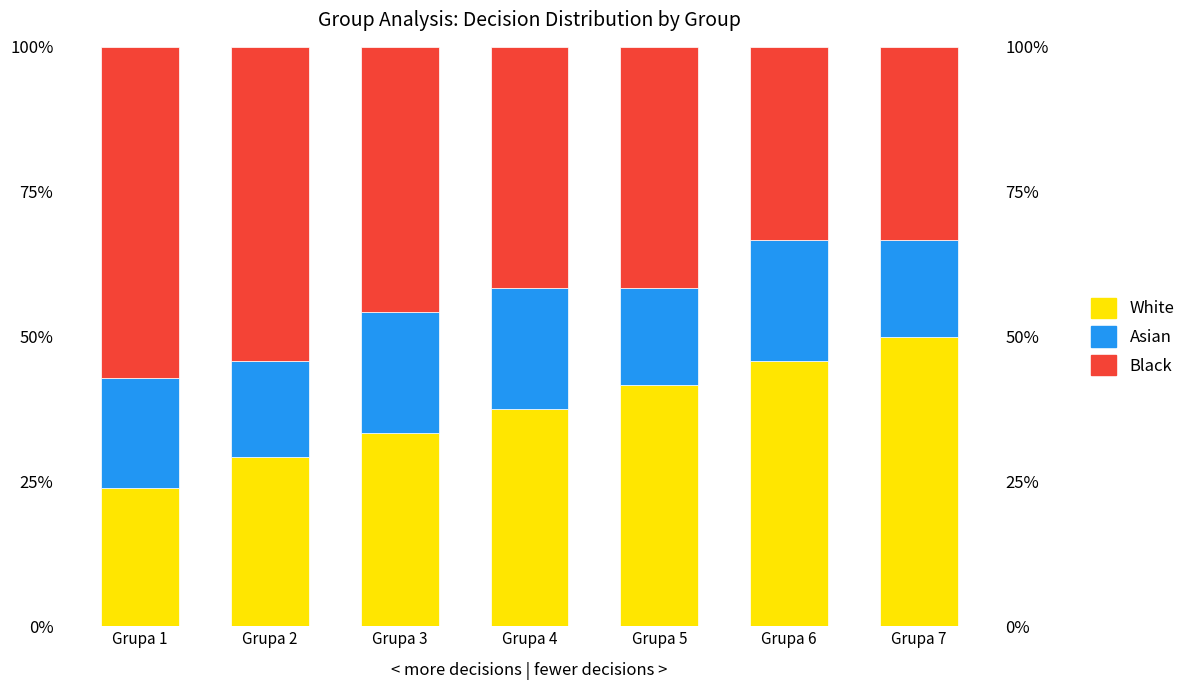

What is the maximum value for Black?

0.6